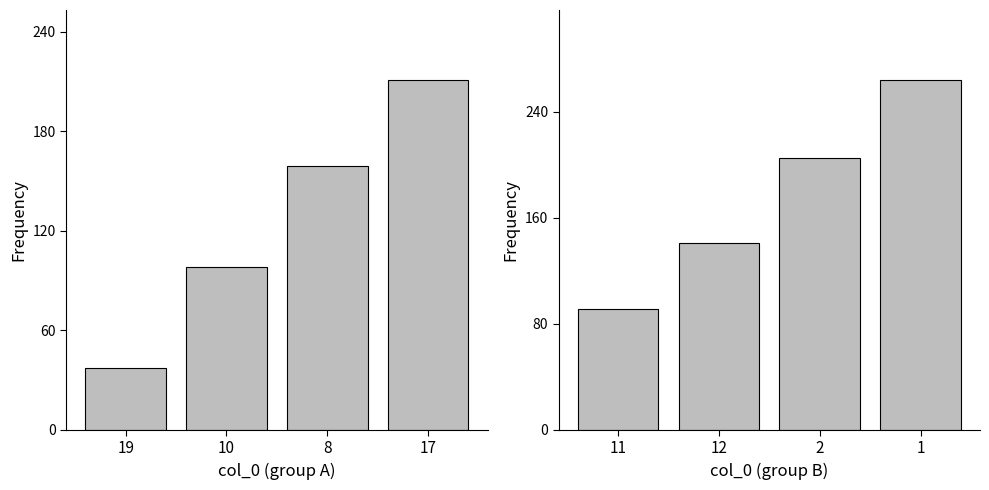

How many col_2 values are between 141 and 264?

3